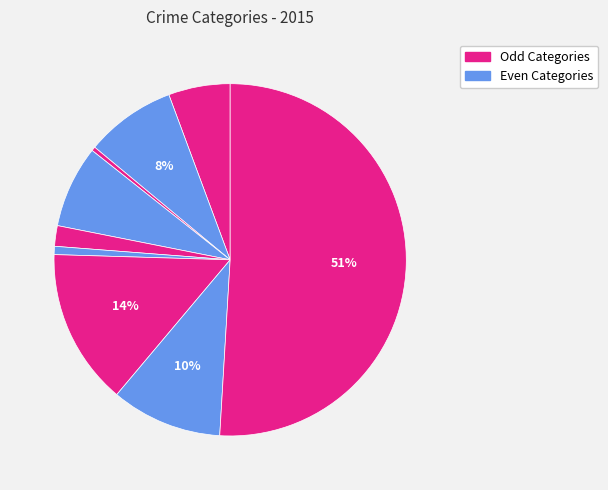

To the nearest percent, what is the average slice percentage?

11%